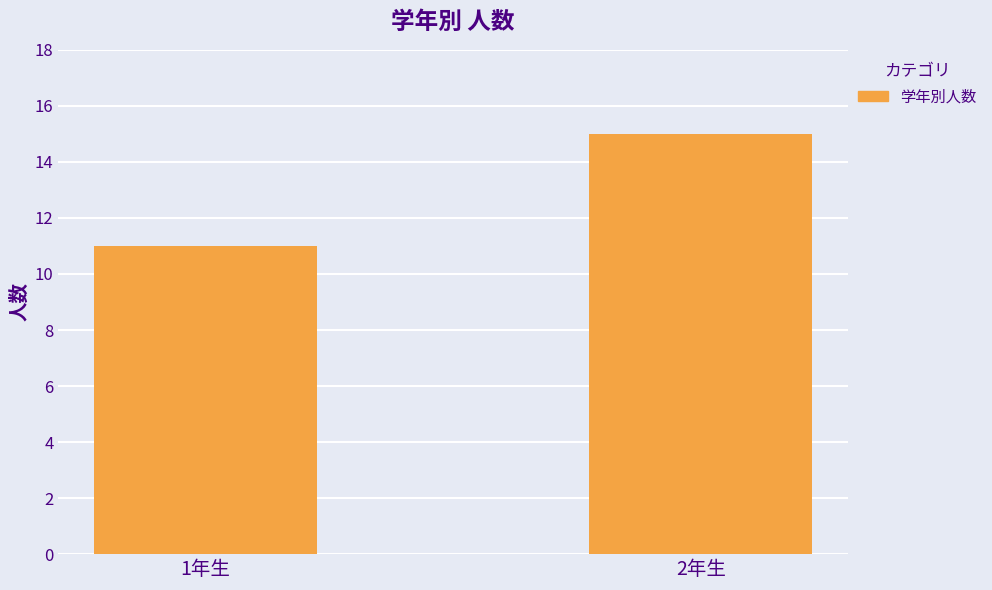

How many bars are there in total?

2